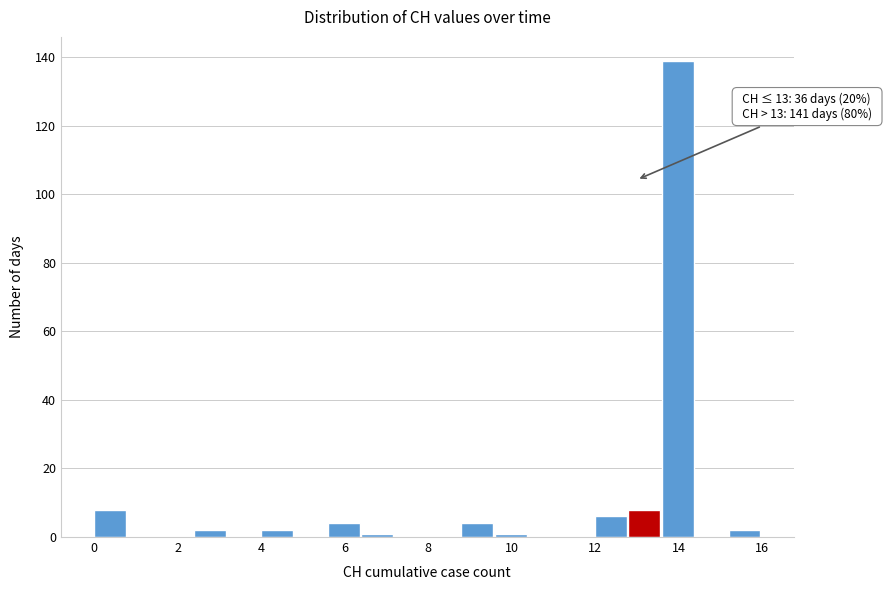

Over which range of the x-axis is the bar tallest?

13.6 to 14.4